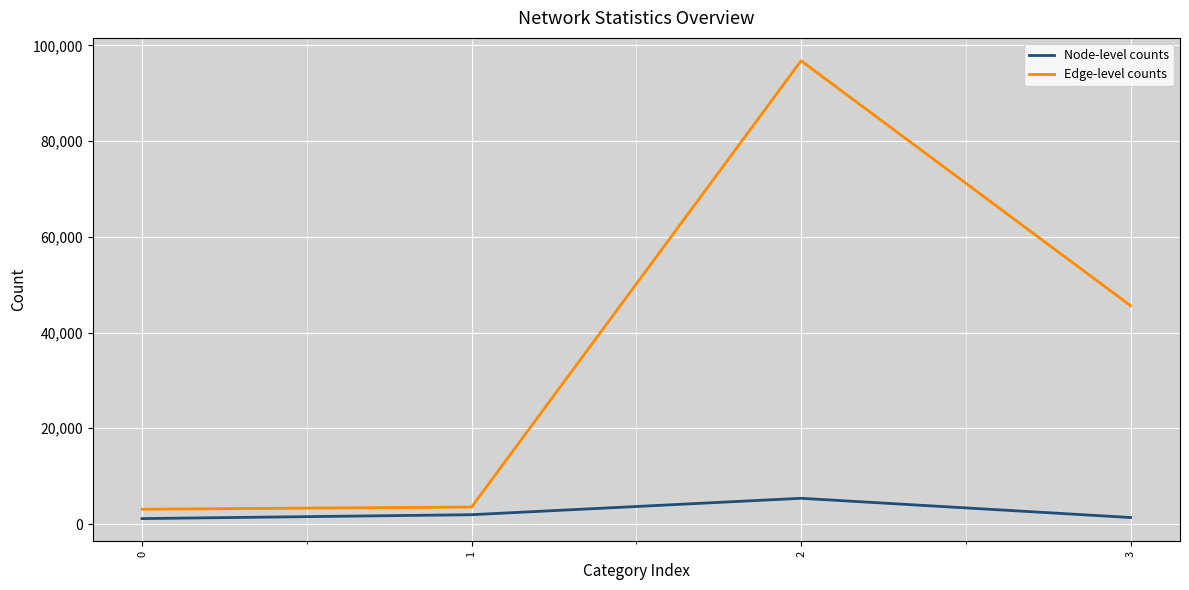

Where is the first local maximum for Edge-level counts?

2